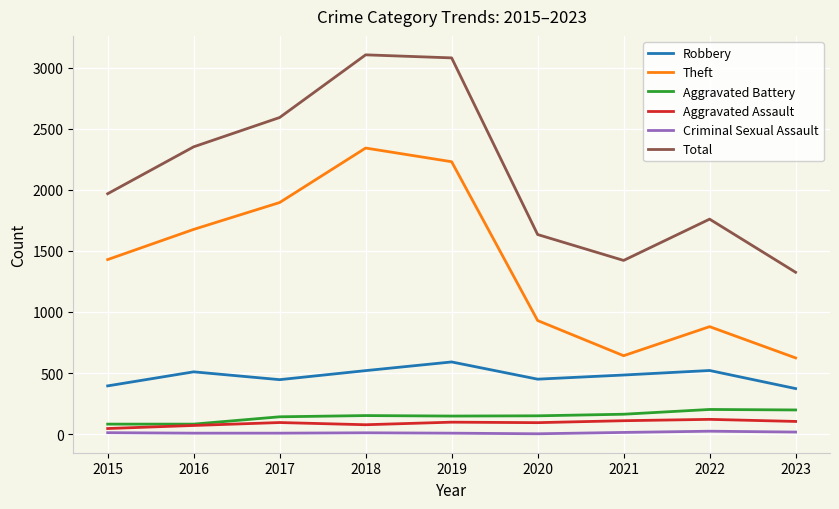

What is the lowest value of the Robbery series?

373